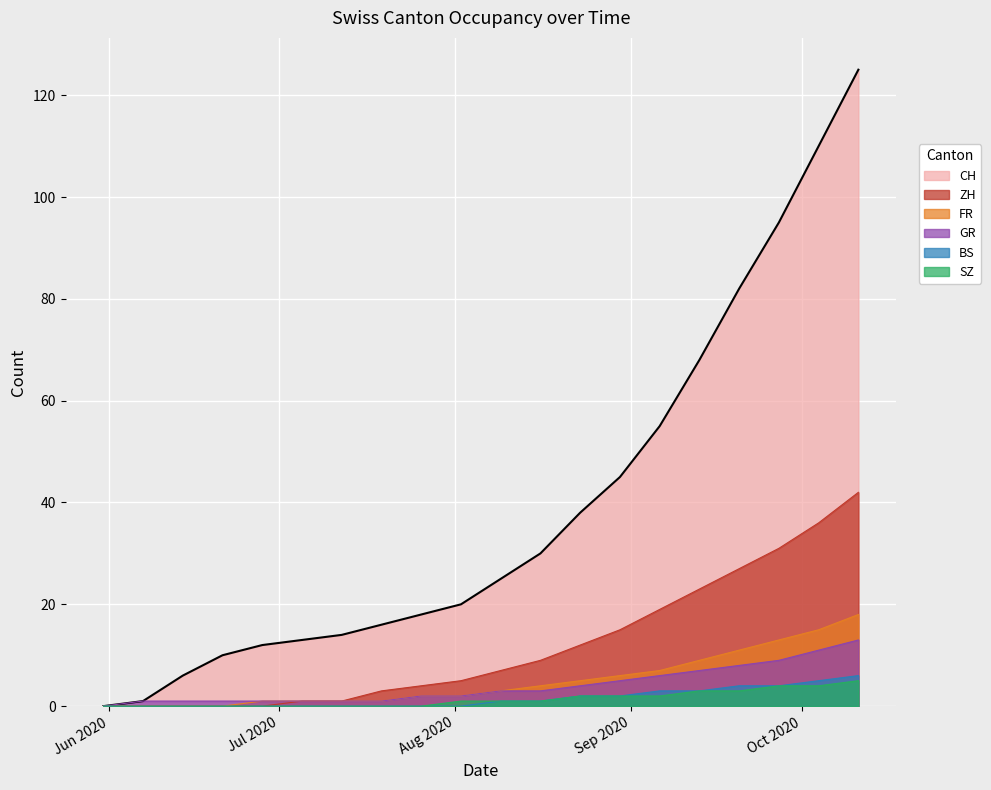

The GR series shows 1 at 2020-07-19. True or false?

False